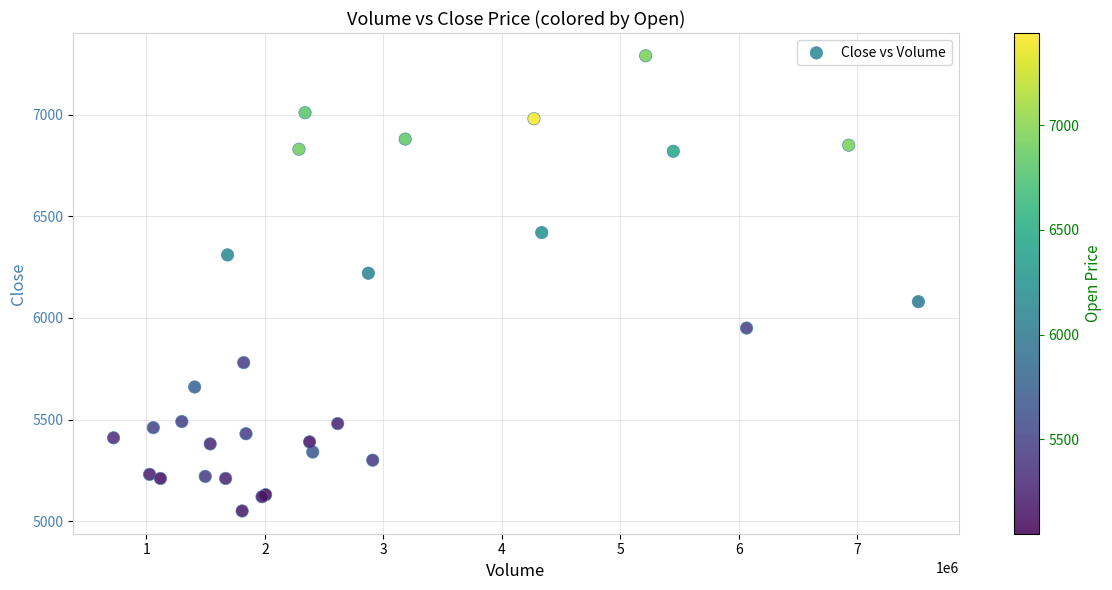

What Y value in the scatter plot is closest to 6170?

6220